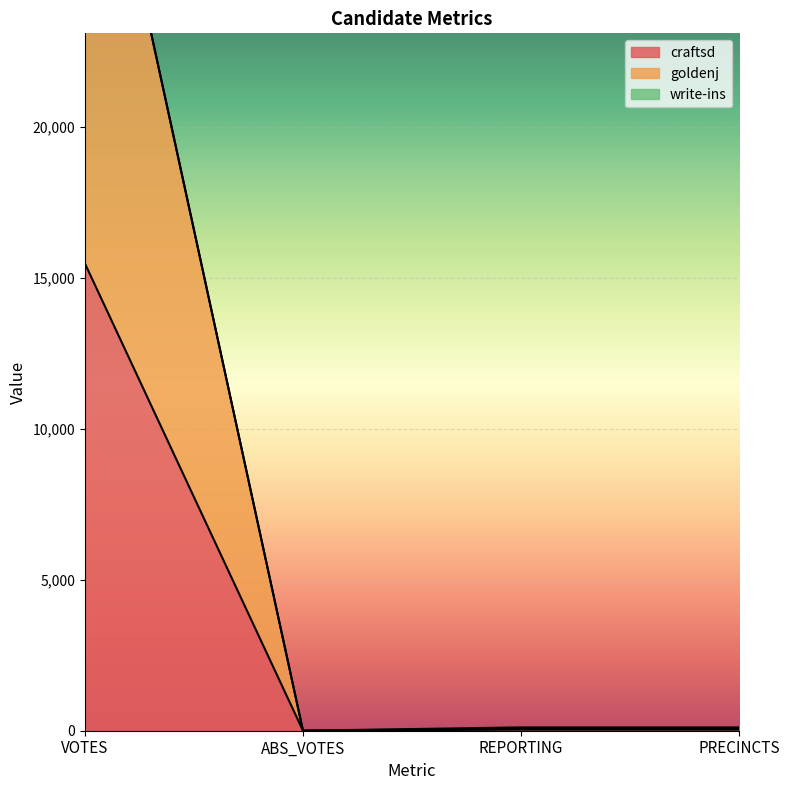

What is the approximate value of craftsd at VOTES?

15478